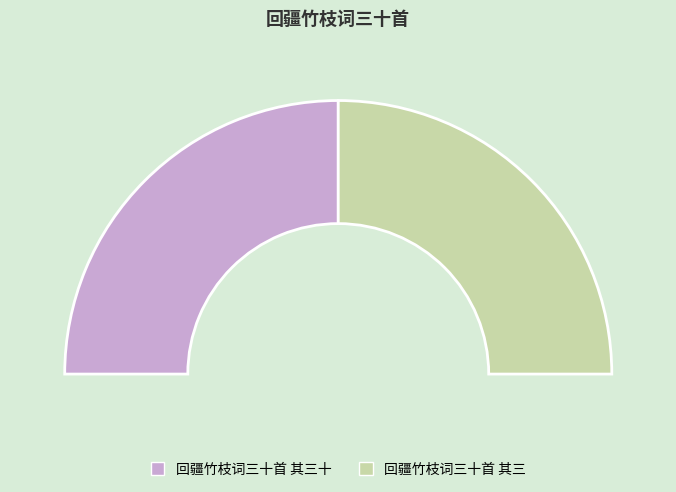

True or false: 回疆竹枝词三十首 其三十 accounts for 43% of the total.

False